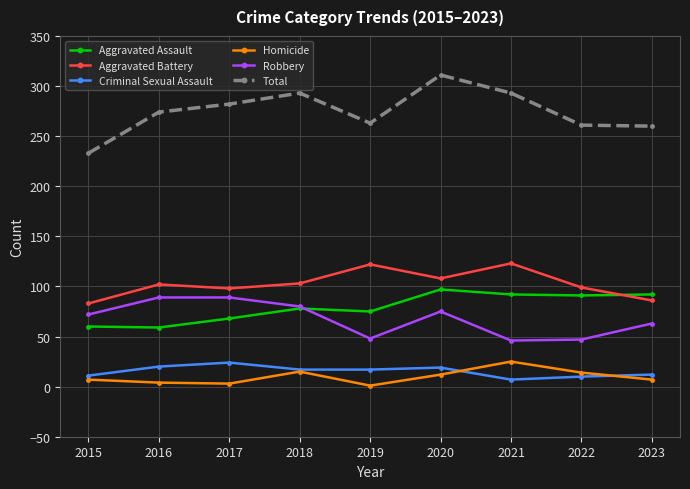

True or false: Aggravated Battery has more than 0 points higher than both neighbors.

True